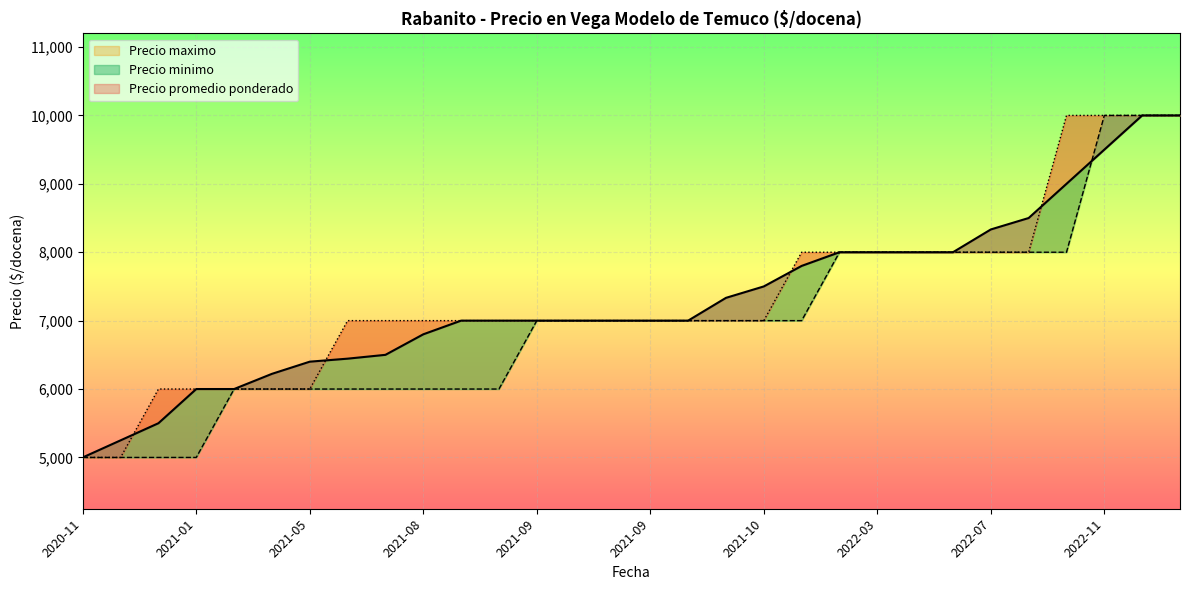

What is the difference between the second highest and second lowest values in the Precio maximo series?

5000